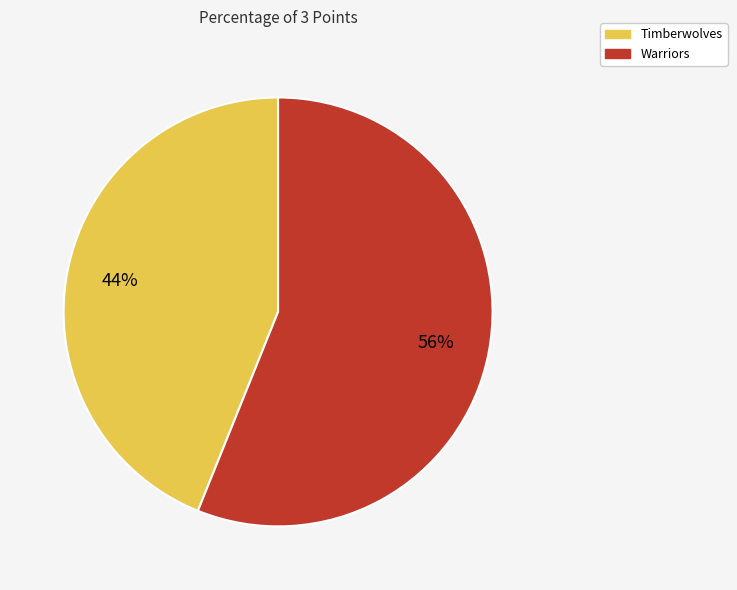

To the nearest percent, what is the average slice percentage?

50%